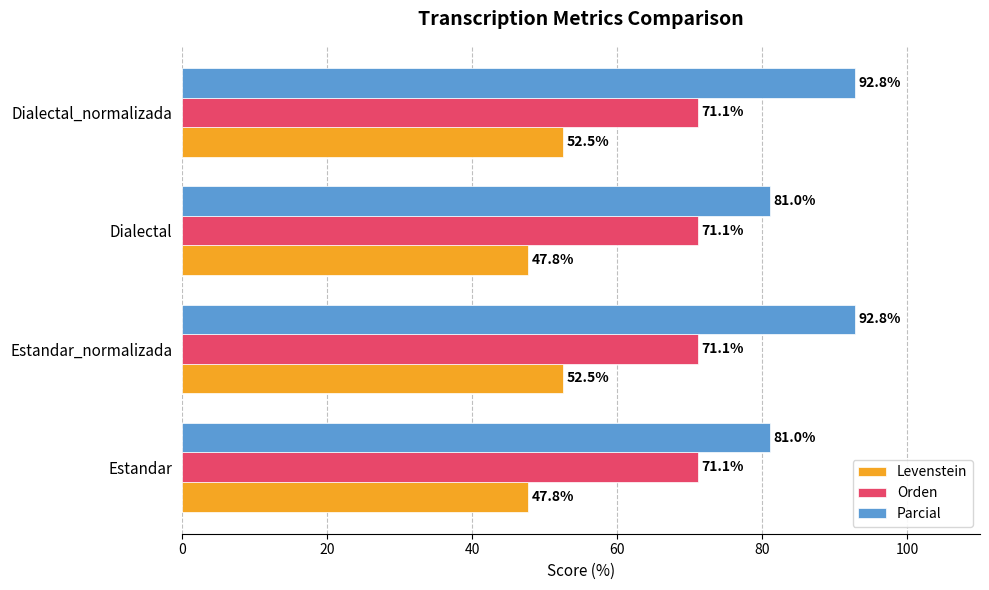

Is the value of Levenstein at Dialectal greater than the value of Parcial at Estandar_normalizada?

No